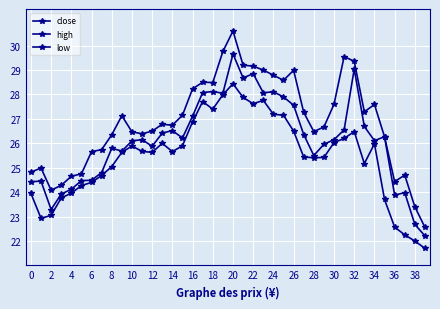

Does the chart display data point markers on the line(s)?

Yes